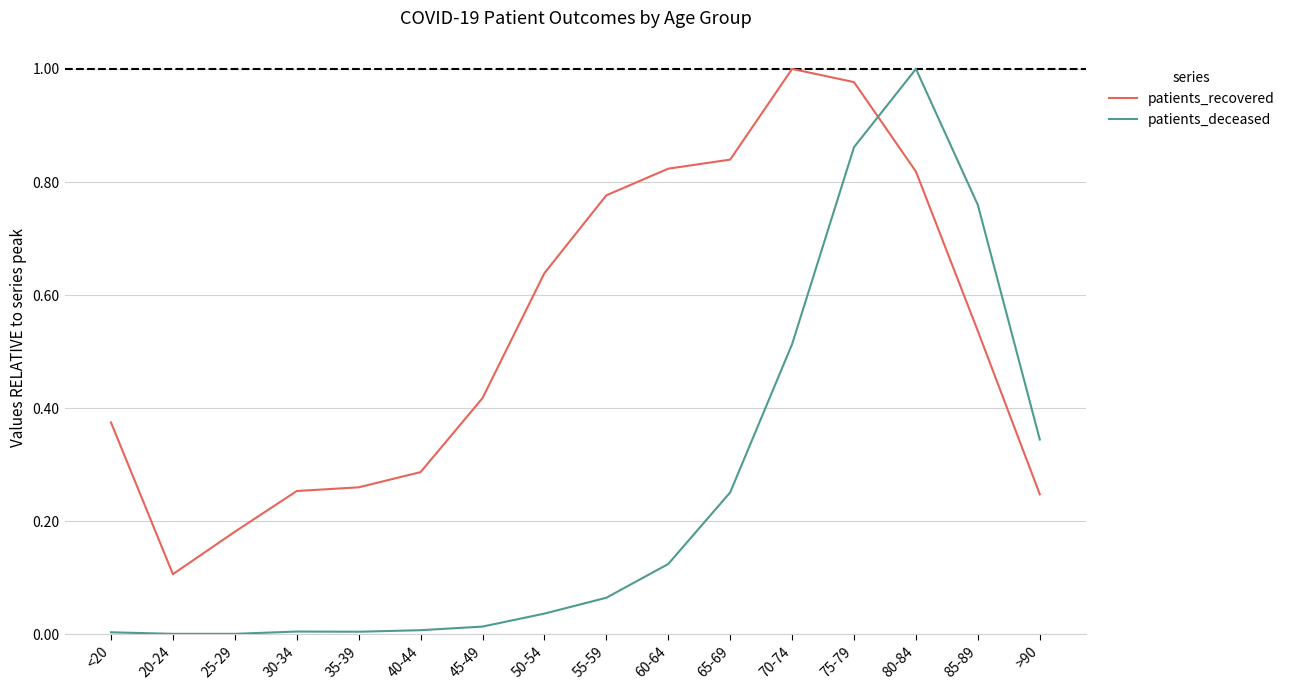

Rank the series at 40-44 from lowest to highest value.

patients_deceased, patients_recovered